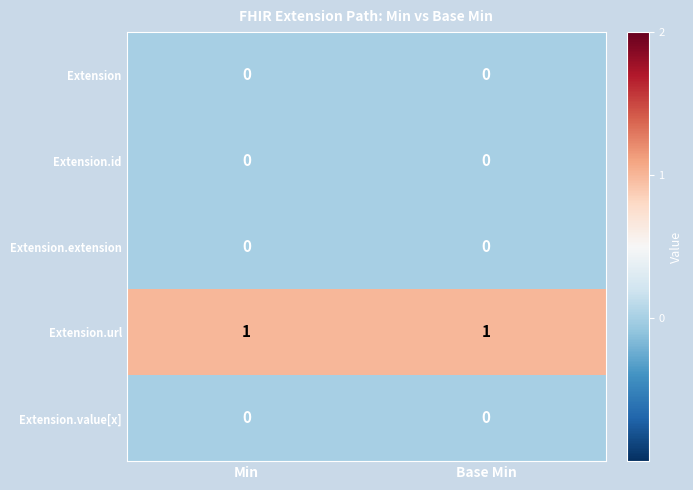

Reading left to right, what are all the values shown in this chart?

Extension: 0	0
Extension.id: 0	0
Extension.extension: 0	0
Extension.url: 1	1
Extension.value[x]: 0	0